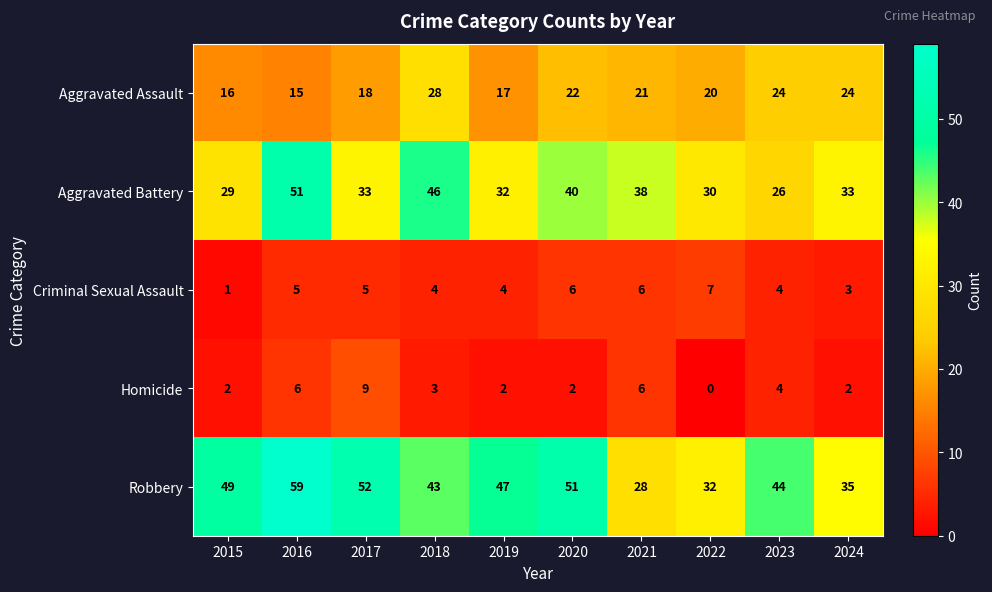

Between 2023 and 2024, which series saw the biggest shift?

Robbery